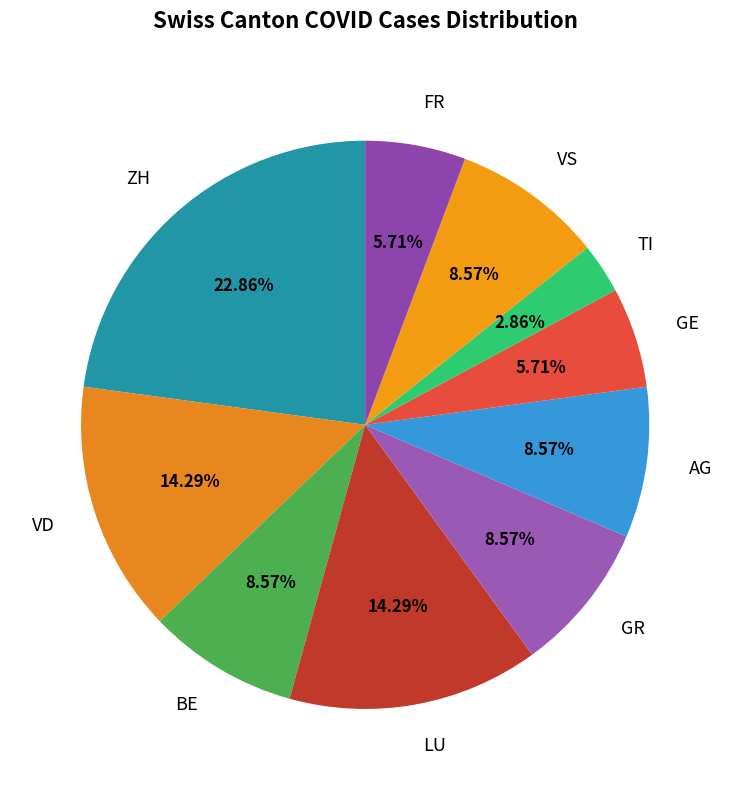

Which slice is the smallest?

TI